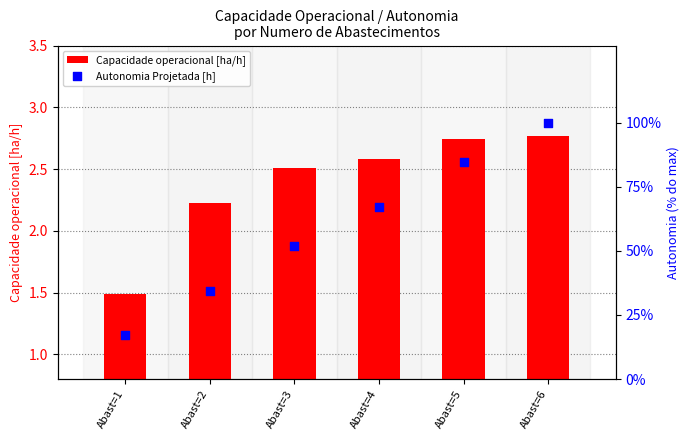

Which series has the largest total across all categories?

Autonomia Projetada [h]